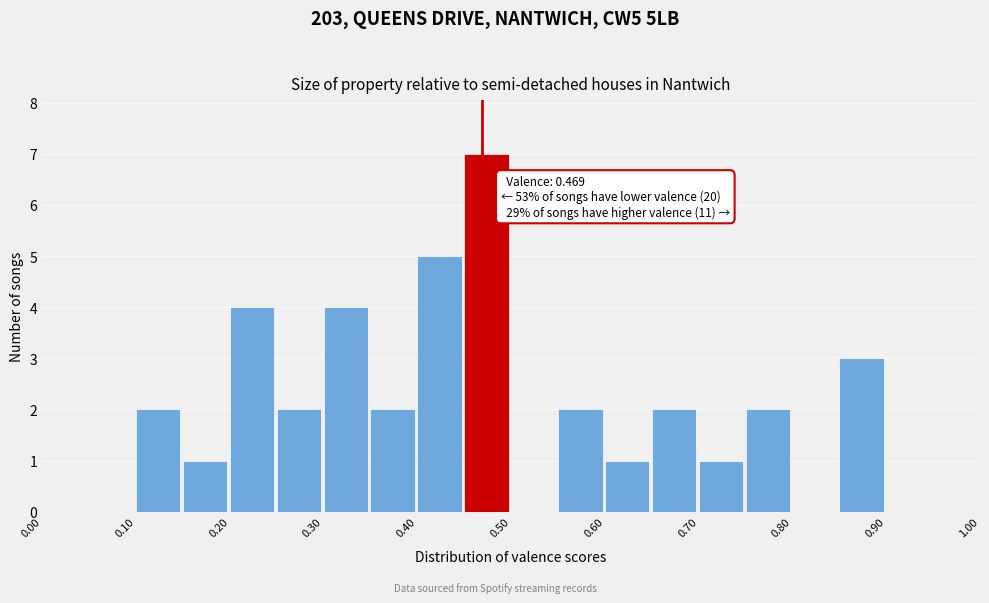

Which range on the x-axis has the tallest bar?

0.45 to 0.50